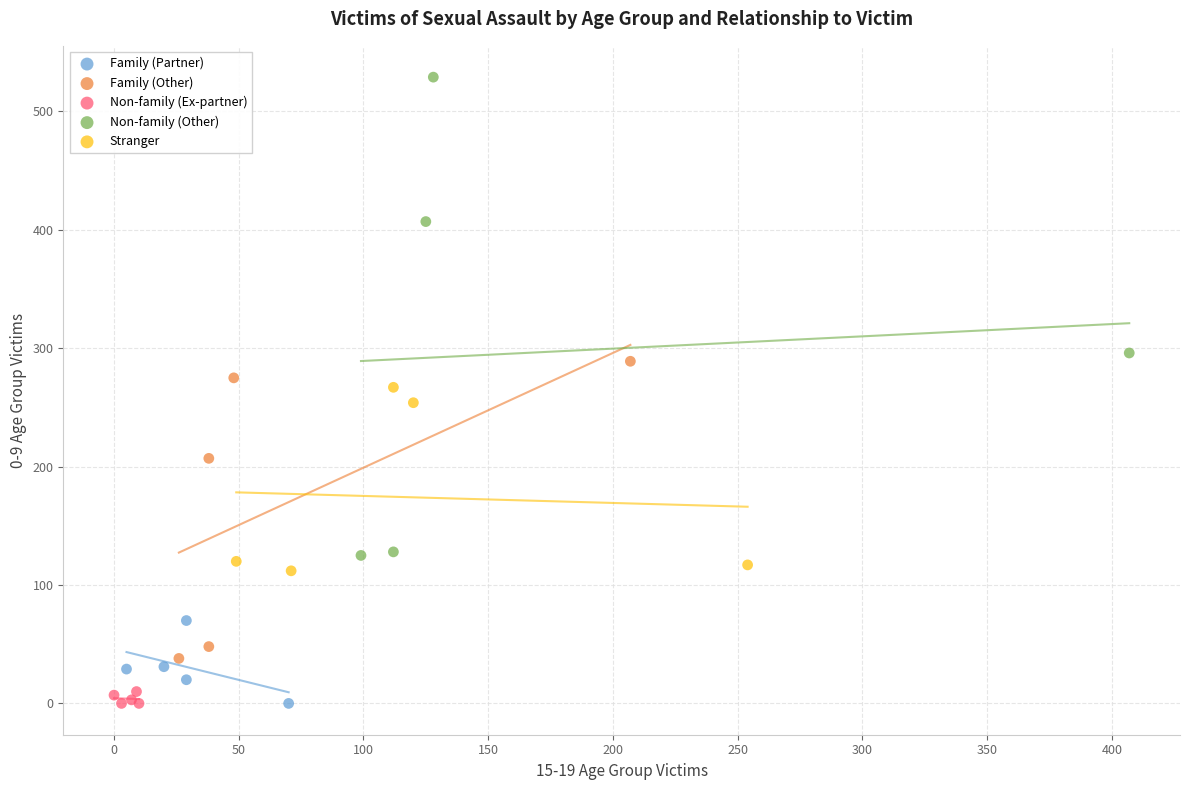

What are all the series names shown in the legend?

Family (Partner), Family (Other), Non-family (Ex-partner), Non-family (Other), Stranger